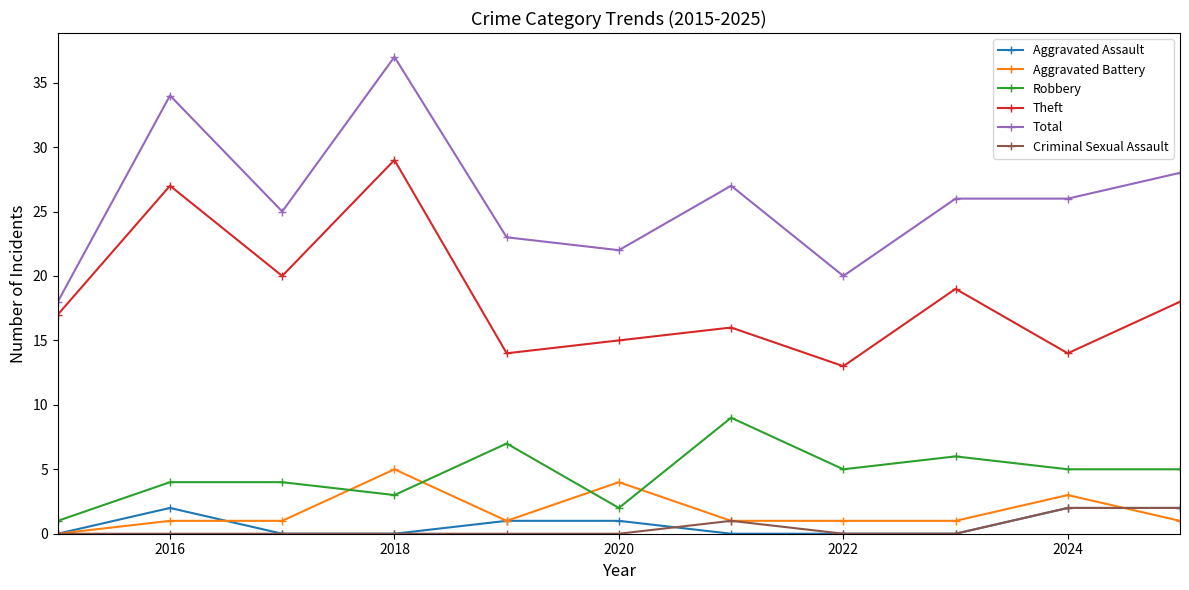

True or false: Total and Robbery intersect in this chart.

False